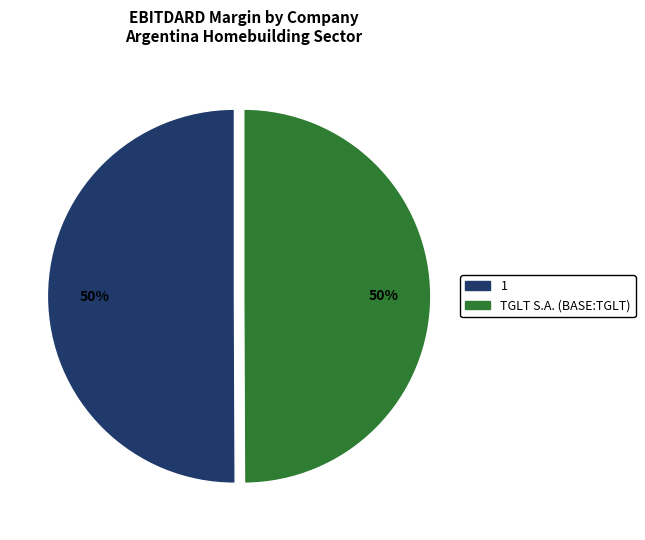

To the nearest percent, what portion does 1 represent?

50%